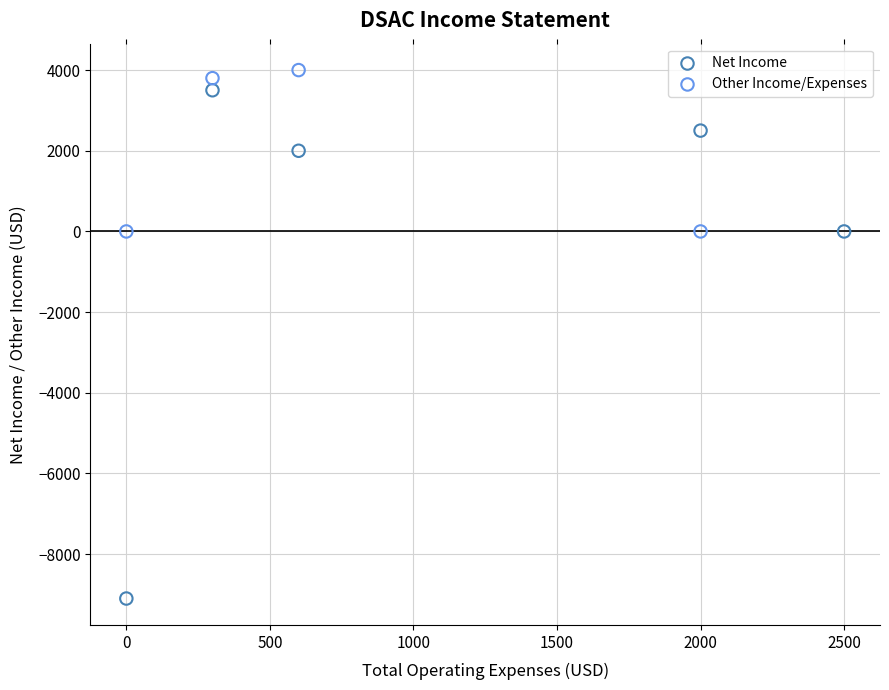

Which series has the widest spread of Y values?

Net Income